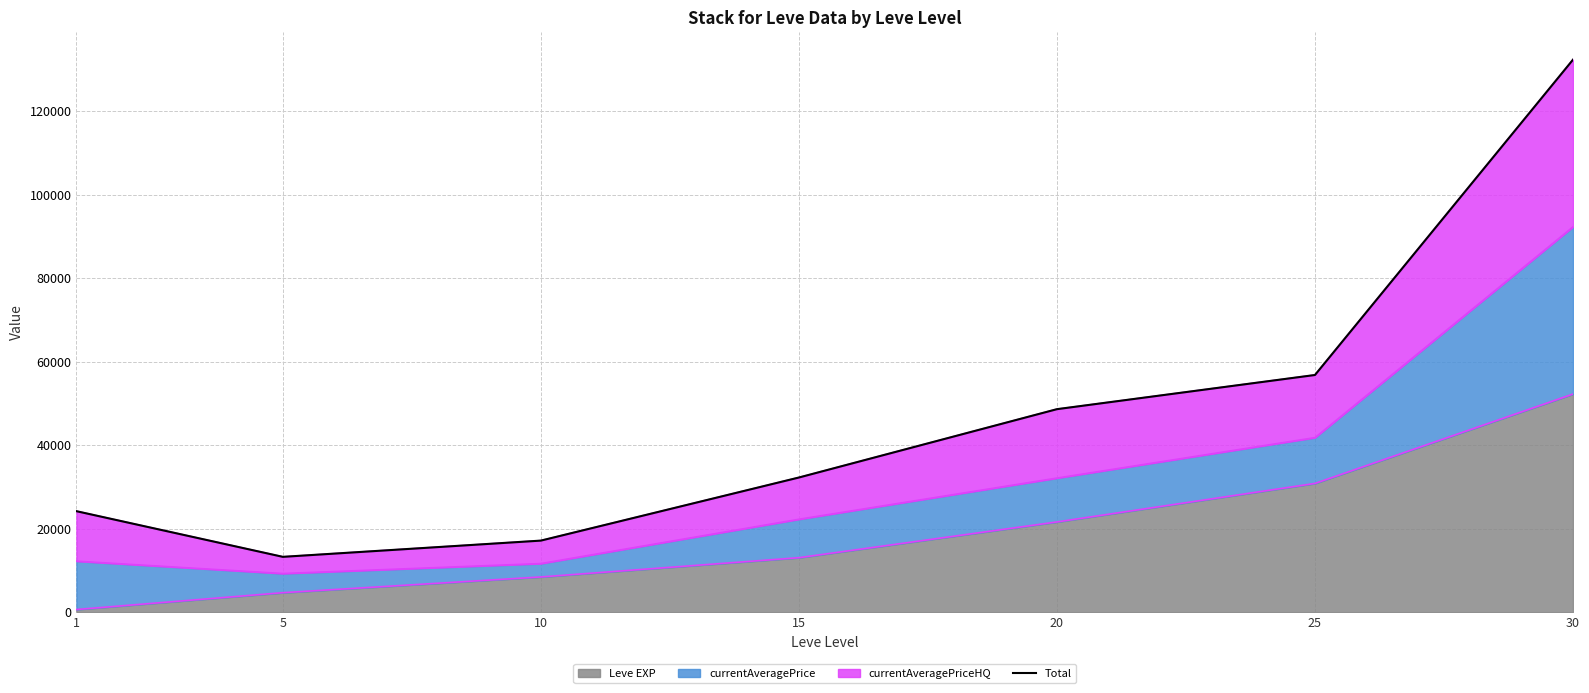

Reading right to left, list all the values displayed in this chart.

132286	56785	48601	32238	17130	13242	24176